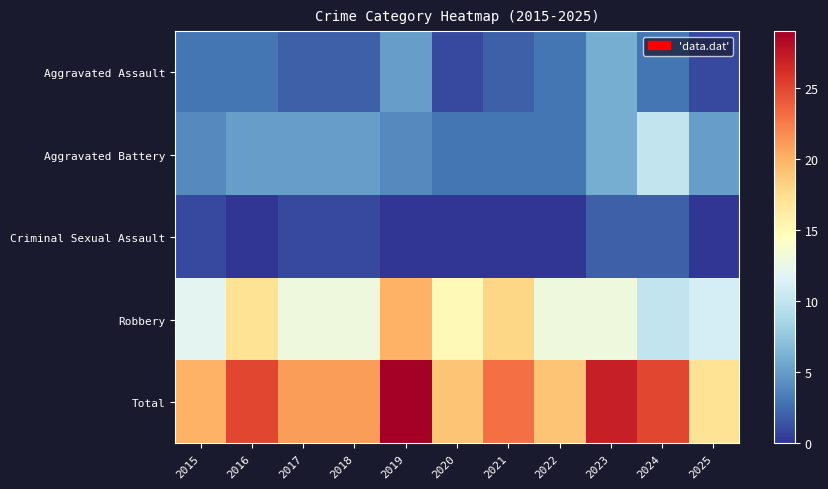

Which series has the largest total across all categories?

Total